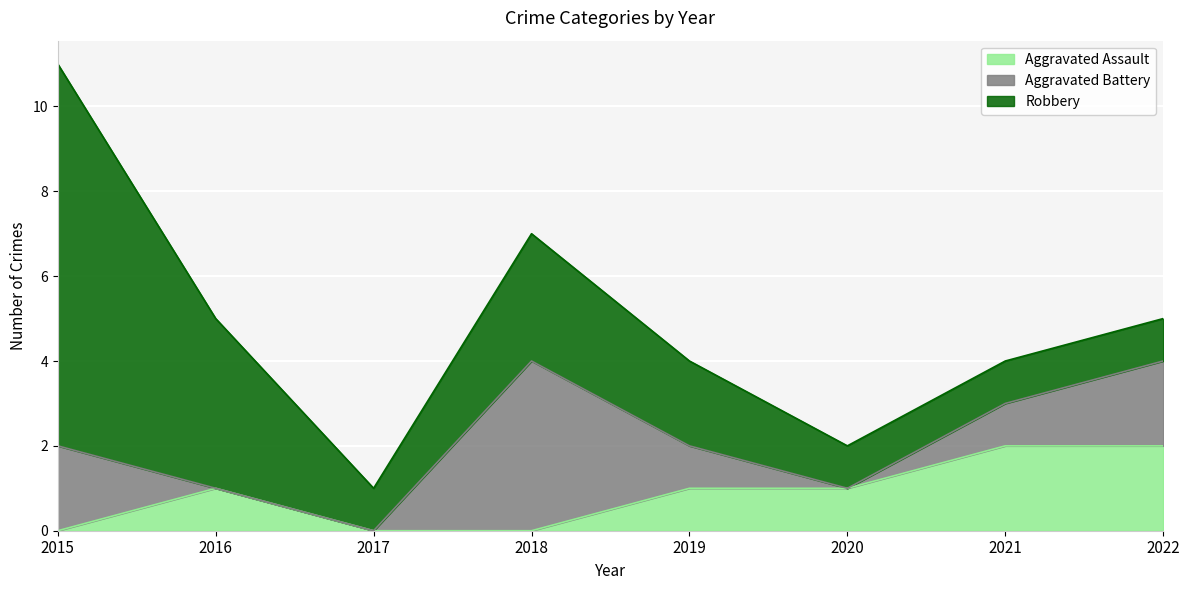

The Aggravated Assault series shows 2 at 2022. True or false?

True